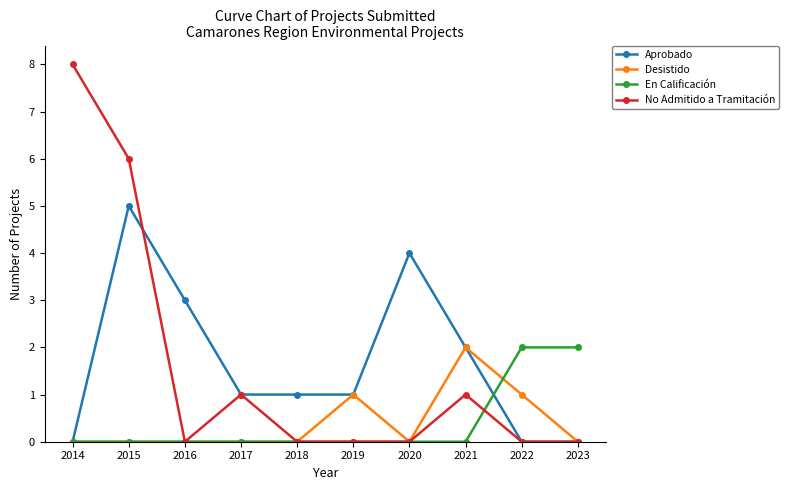

What is the spread (max minus min) of values at 2020?

4